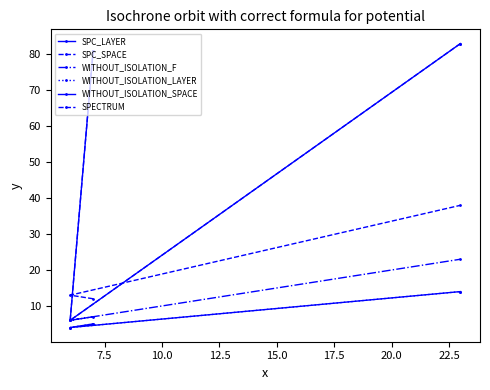

Reading left to right, transcribe all the data shown in this chart.

SPC_LAYER: 5	4	14
SPC_SPACE: 81	6	83
WITHOUT_ISOLATION_F: 7	6	23
WITHOUT_ISOLATION_LAYER: 5	4	14
WITHOUT_ISOLATION_SPACE: 81	6	83
SPECTRUM: 12	13	38